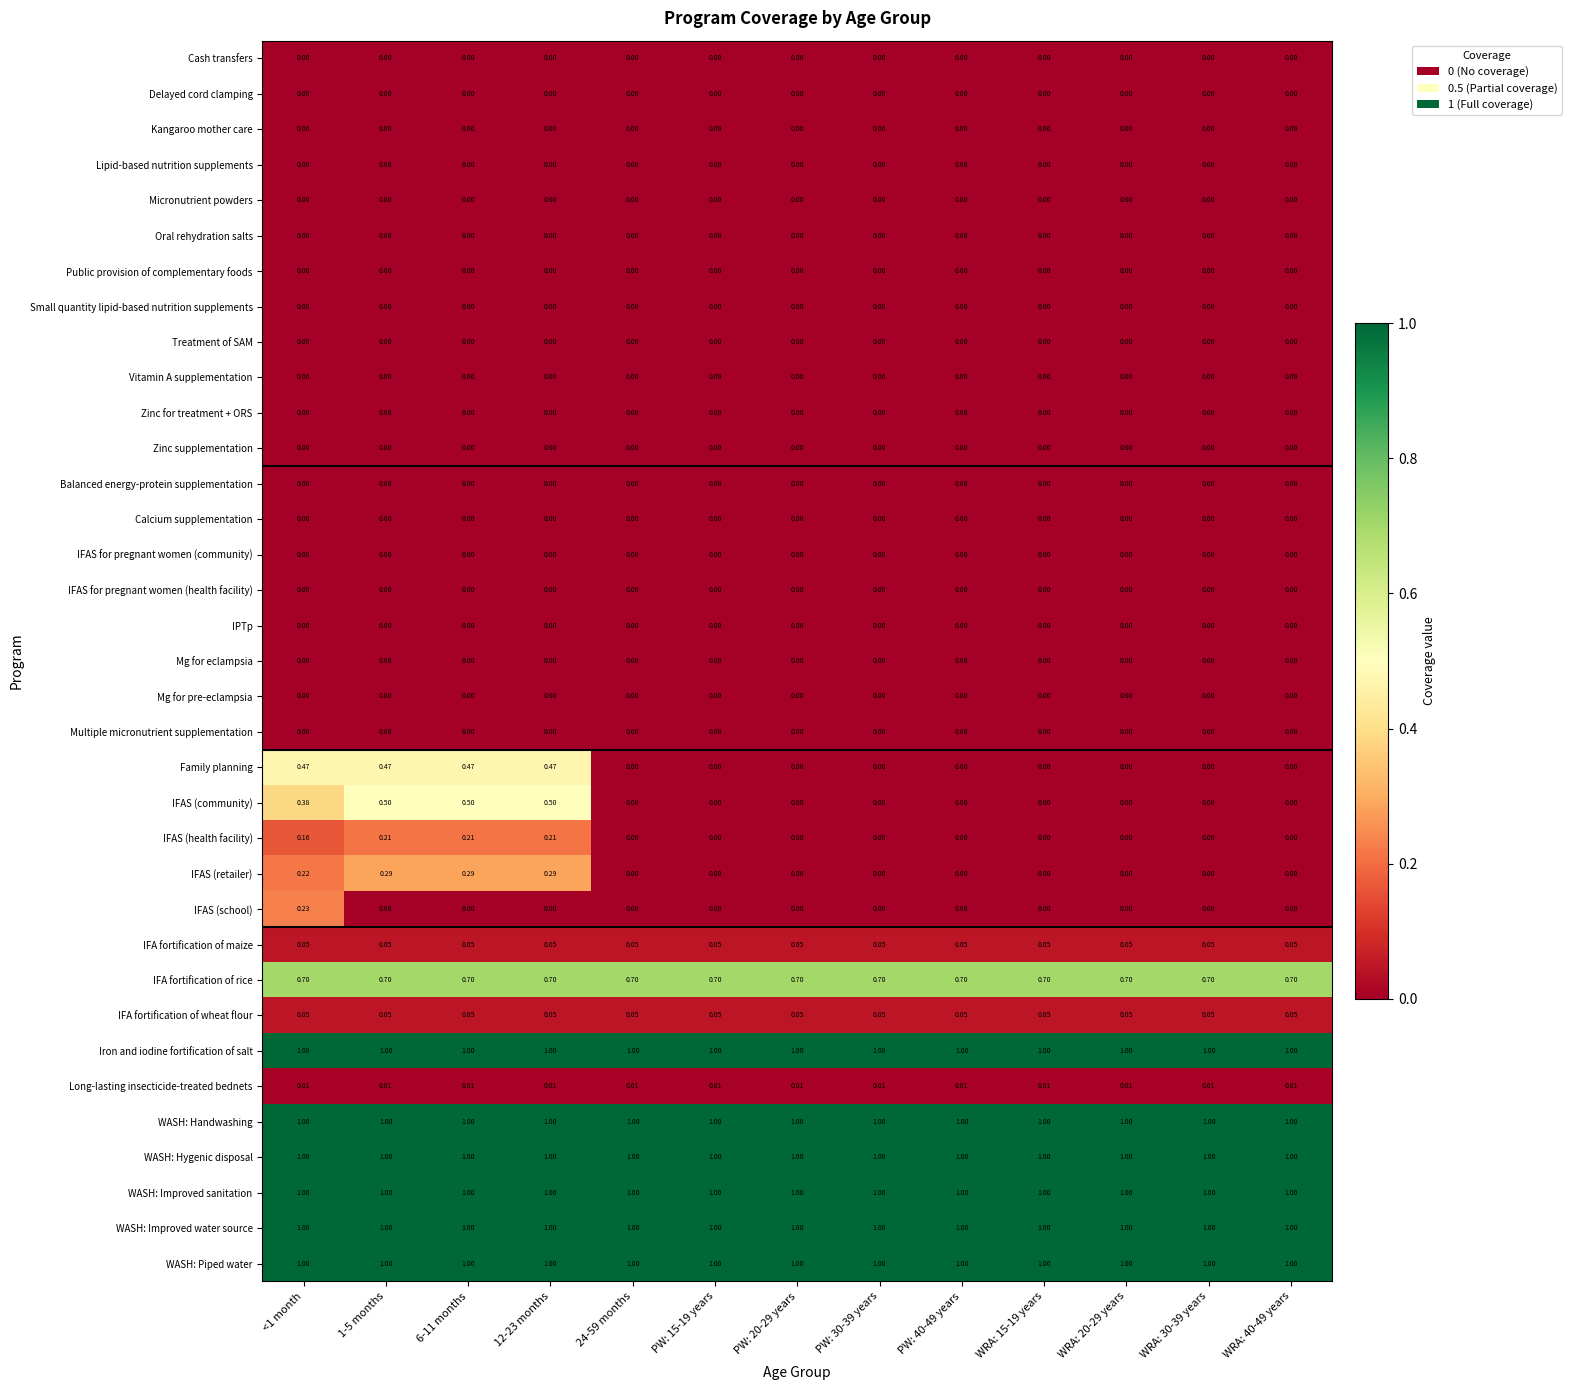

Which series has the largest range (max minus min)?

IFAS (community)